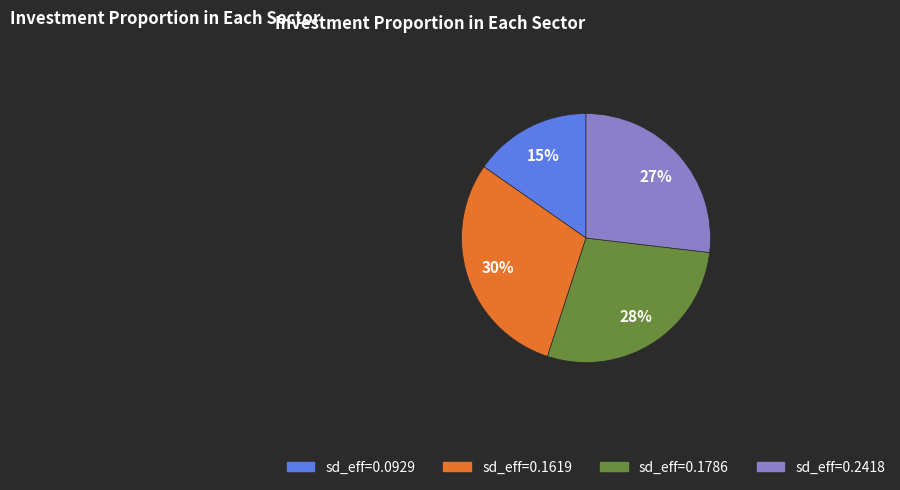

To the nearest percent, what is the average slice percentage?

25%